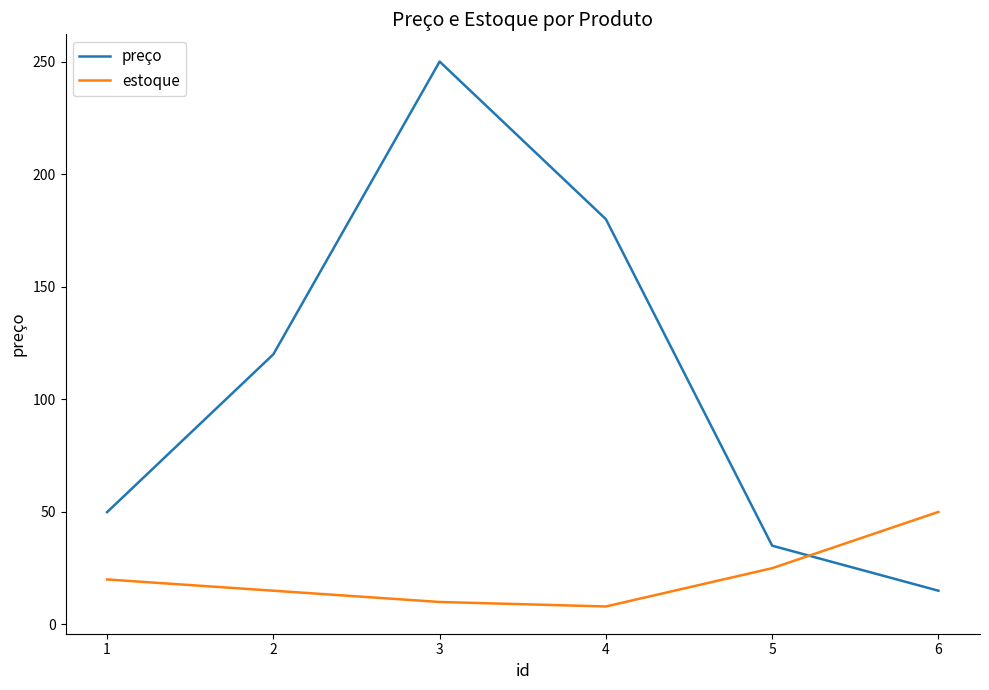

How many categories are shown in the chart?

6